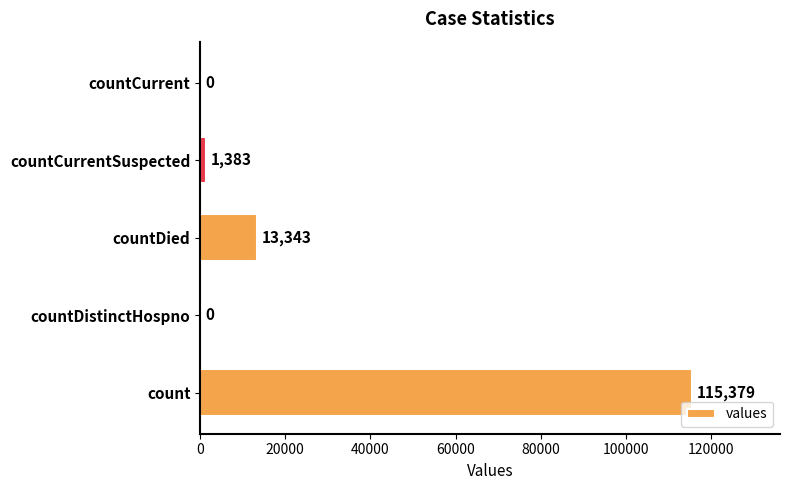

How many values are above zero?

3